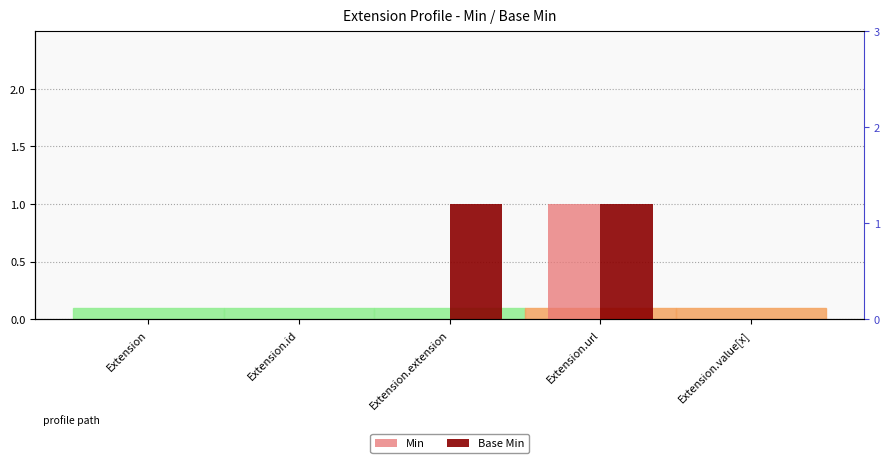

Reading left to right, list all the values displayed in this chart.

Min: 0	0	0	1	0
Base Min: 0	0	1	1	0